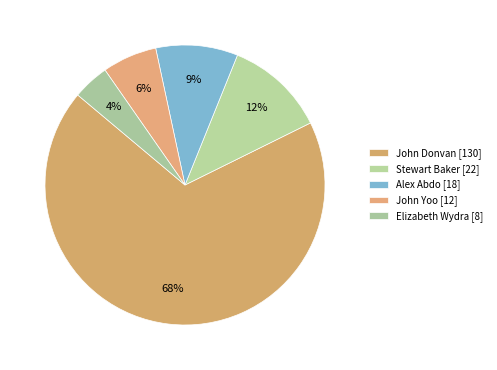

What percentage is the Alex Abdo slice, to the nearest percent?

9%